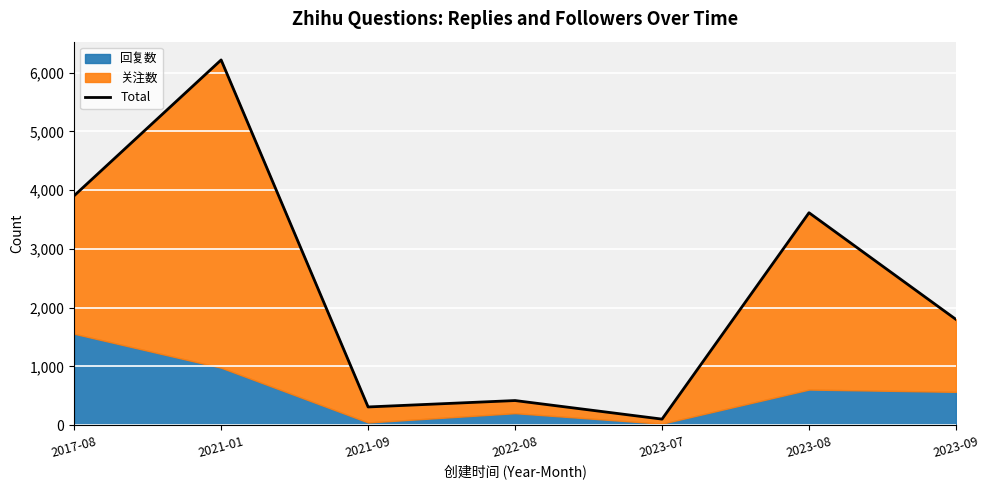

The value at 2023-08 is 3616. True or false?

True